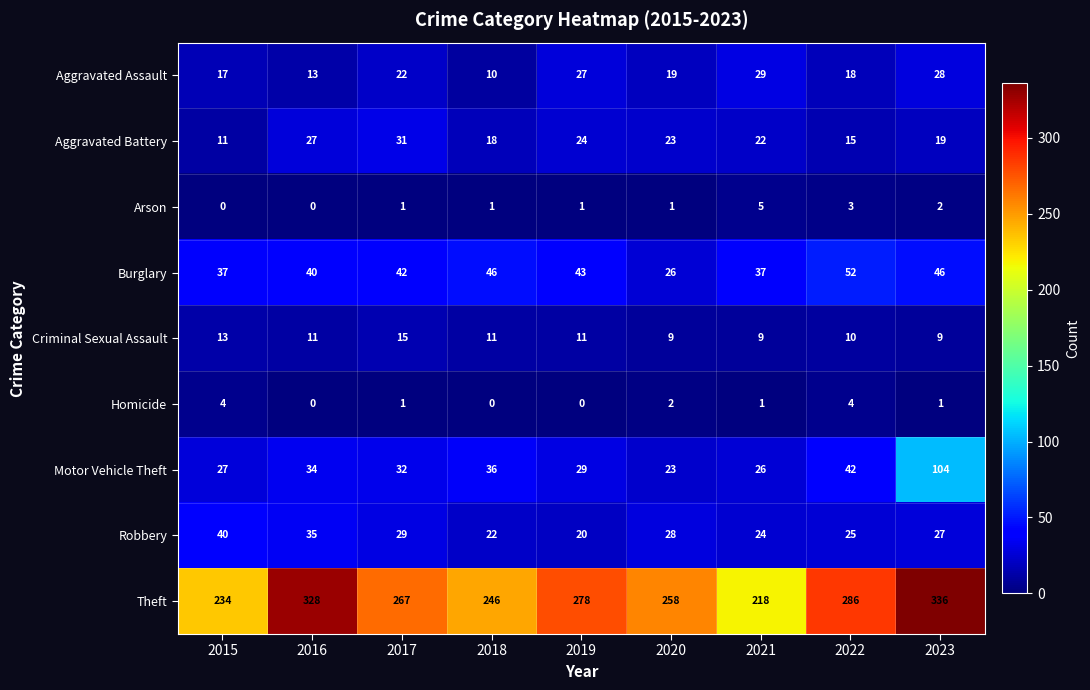

What is the maximum value shown in the chart?

336